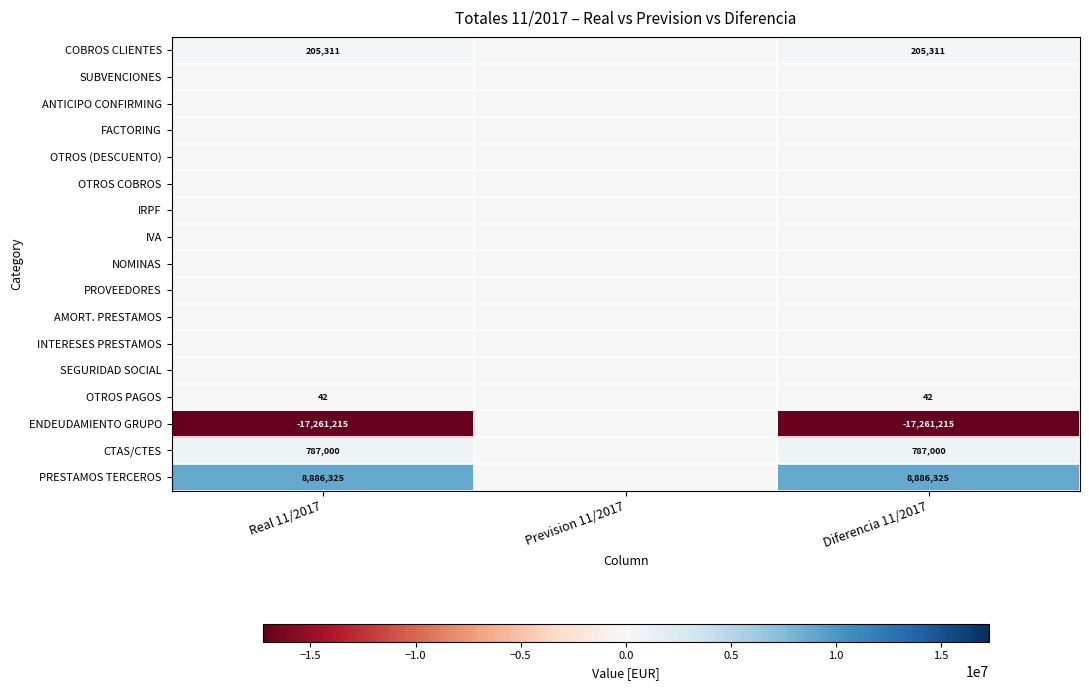

The ENDEUDAMIENTO GRUPO series shows -17261215 at Real 11/2017. True or false?

True